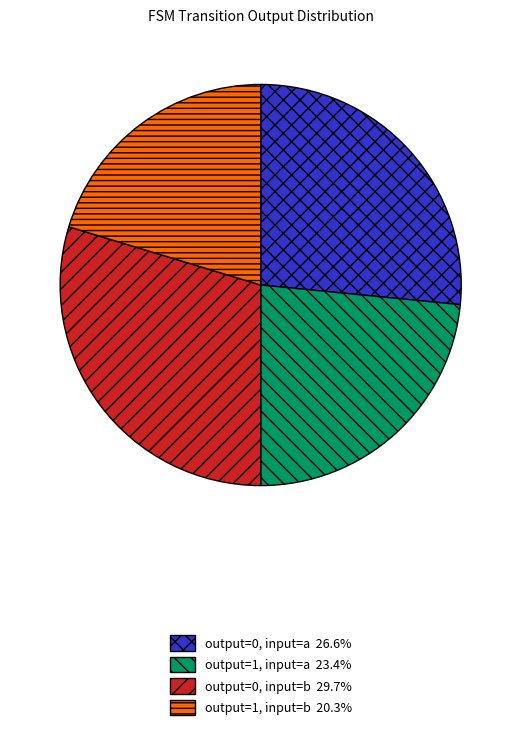

Is there any slice that represents more than half of the pie?

No